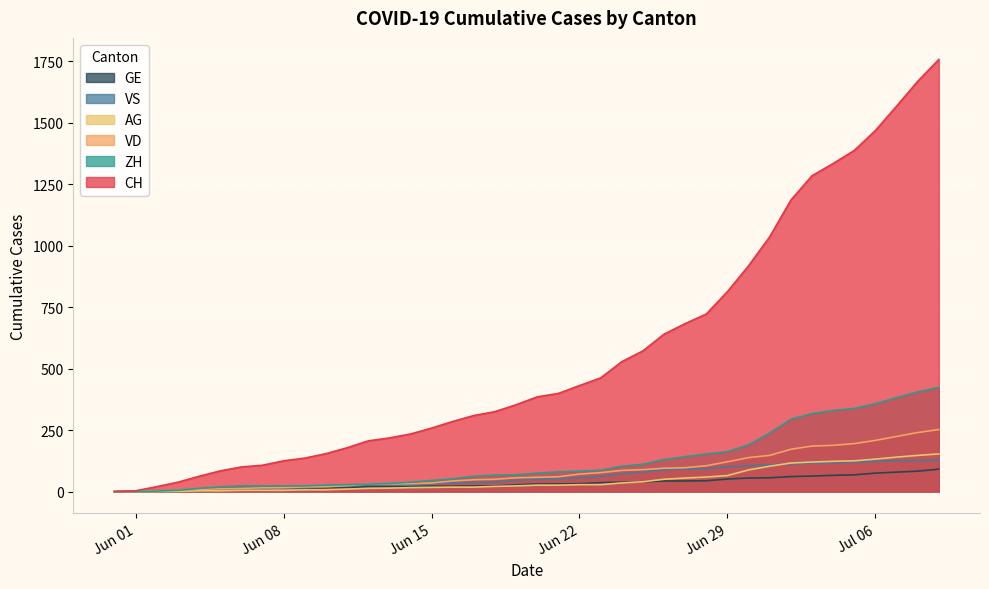

At which label does VD first exceed 58?

2020-06-21